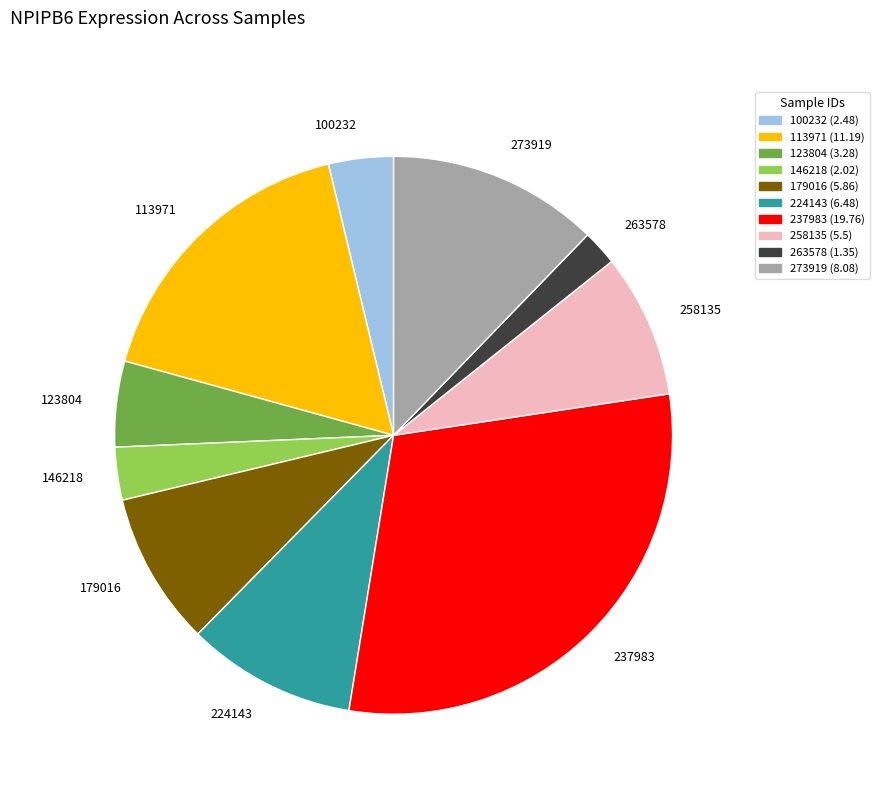

Approximately how many times larger is the value at 100232 compared to 224143?

0.4